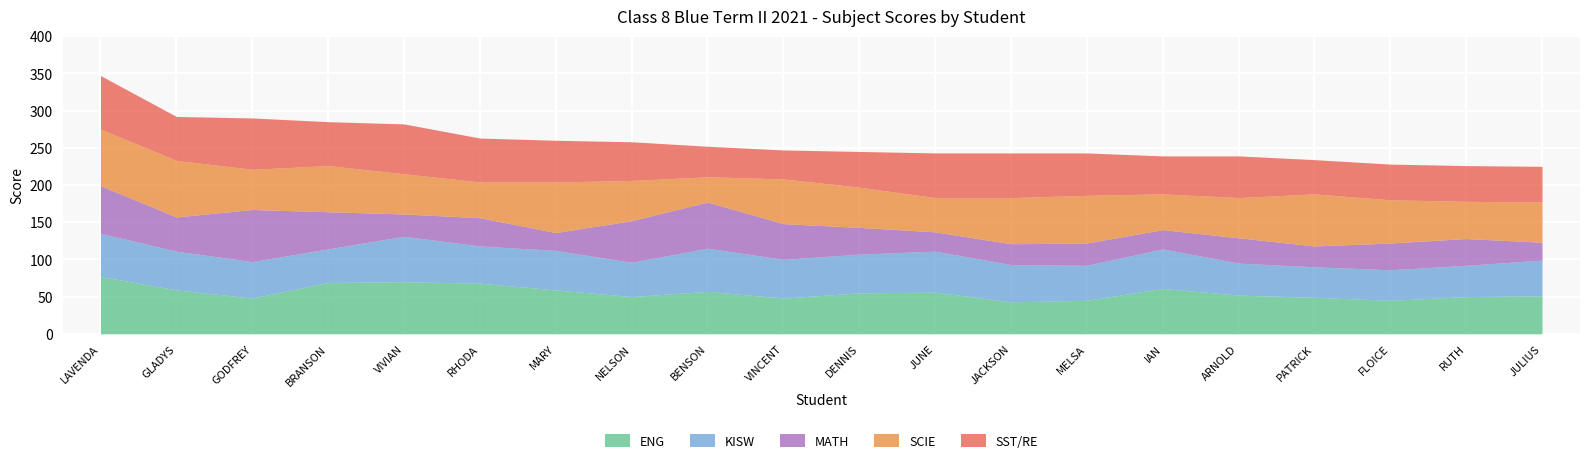

What is the total value across all series at RUTH?

226